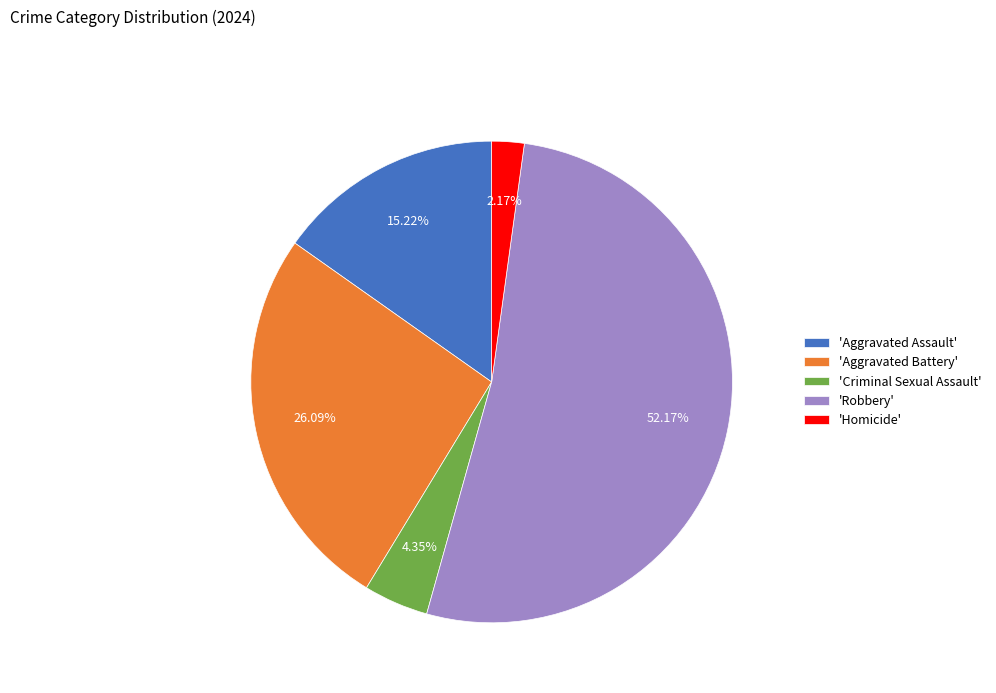

To the nearest percent, what is the difference between the largest and smallest slice percentages?

50%